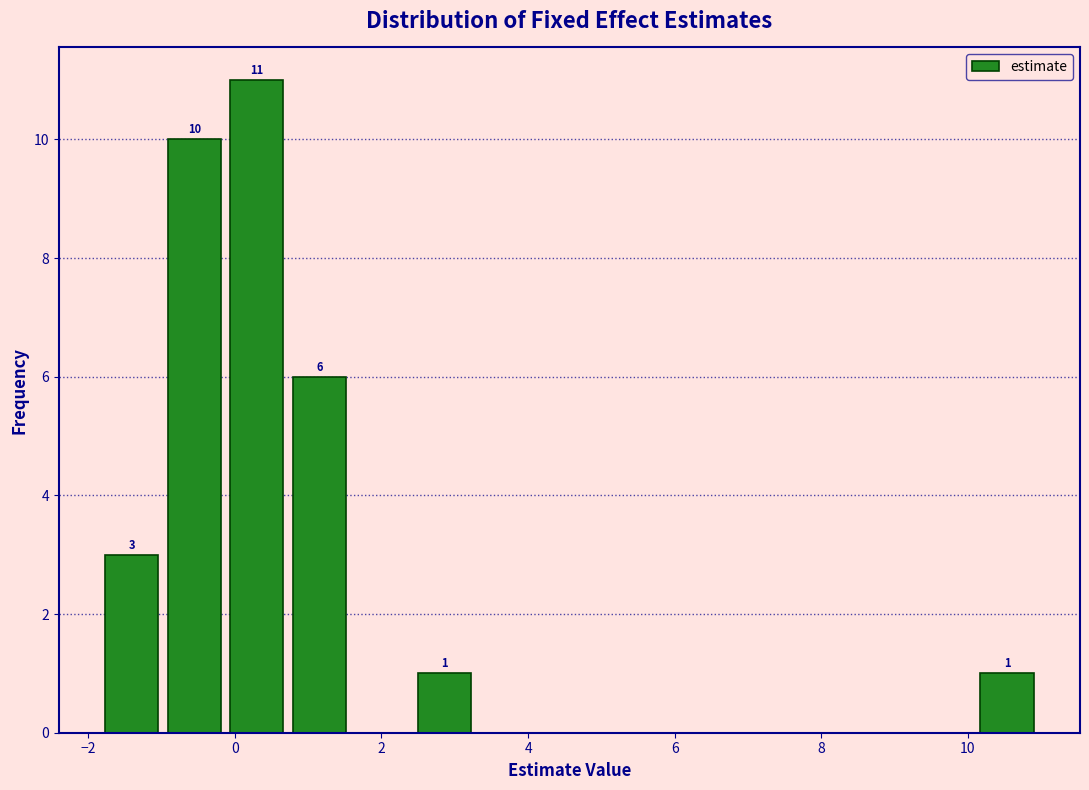

Which range on the x-axis has the tallest bar?

-0.2 to 0.8